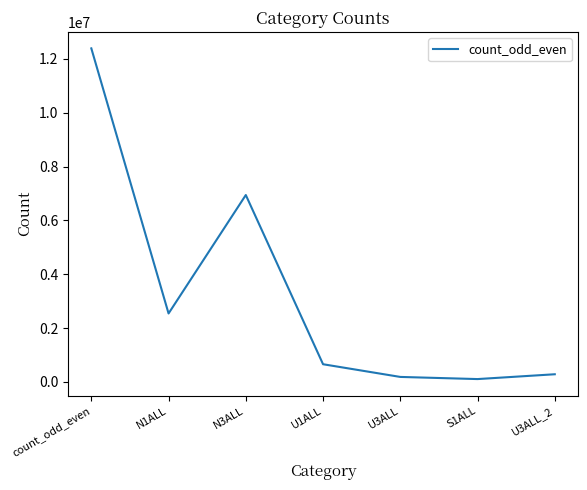

What is the sum of the values at U3ALL_2 and U1ALL?

934806